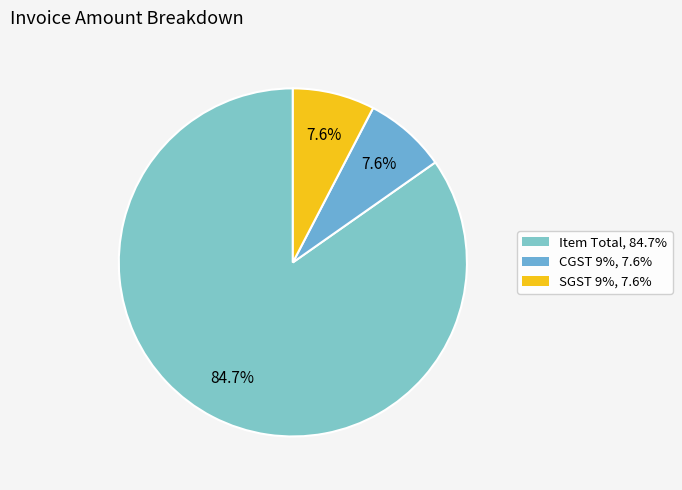

Does CGST 9% account for over 50% of the chart?

No